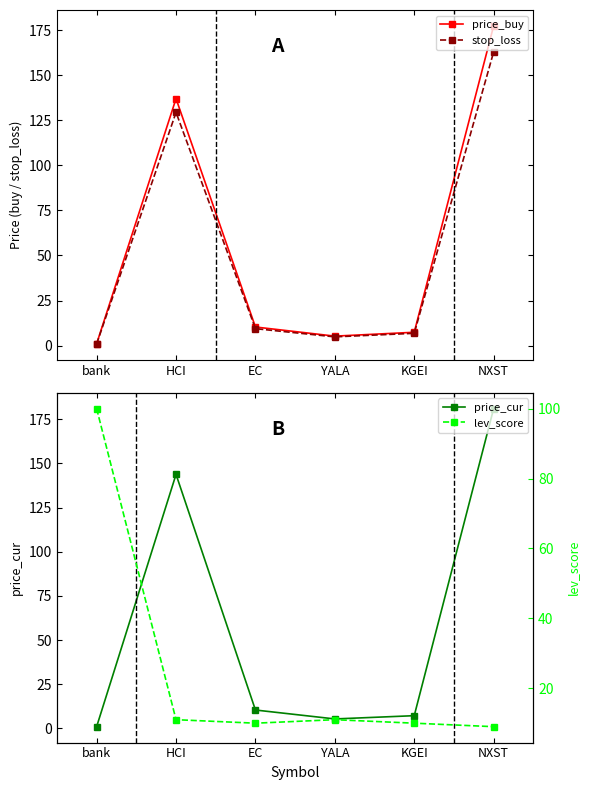

Which category has the lowest value in the price_cur series?

bank